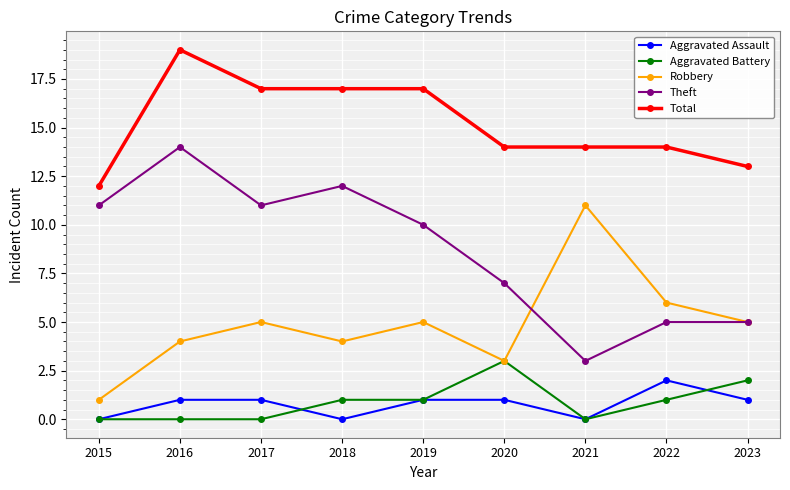

What value does the Robbery series have at 2023?

5